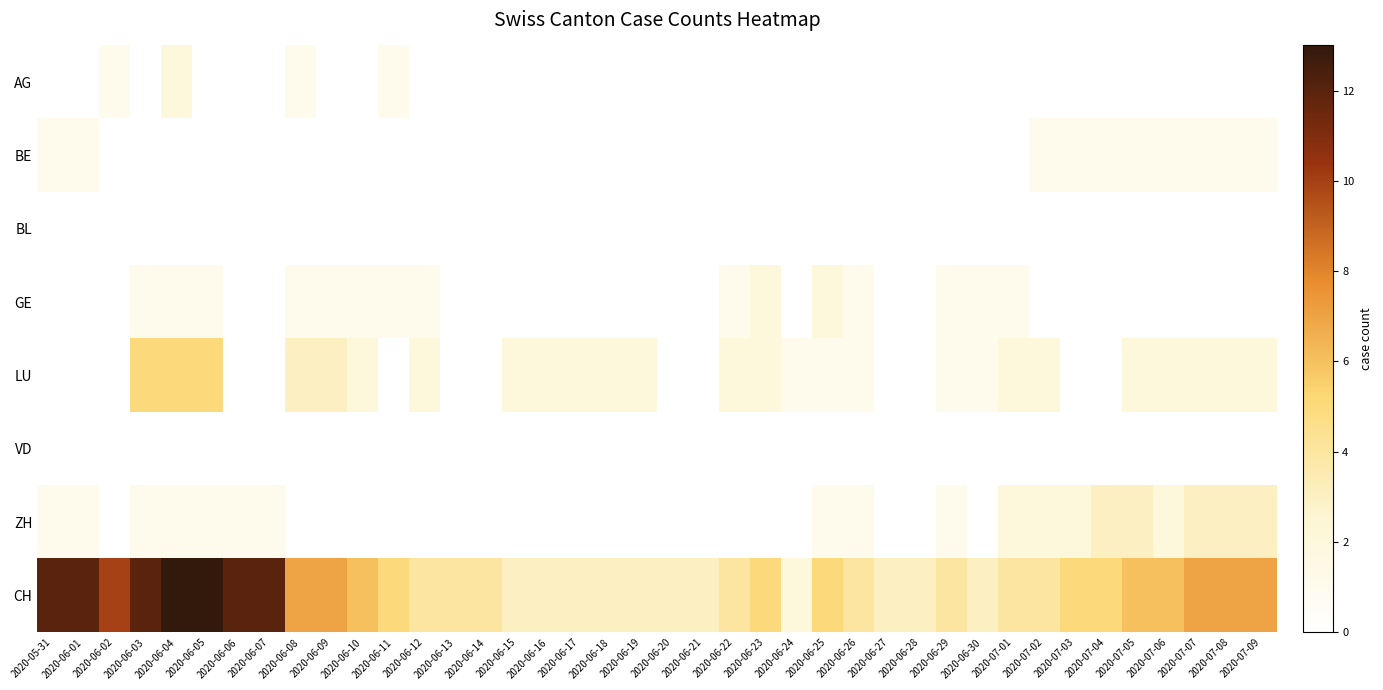

Between 2020-06-10 and 2020-06-17, which series saw the biggest shift?

CH